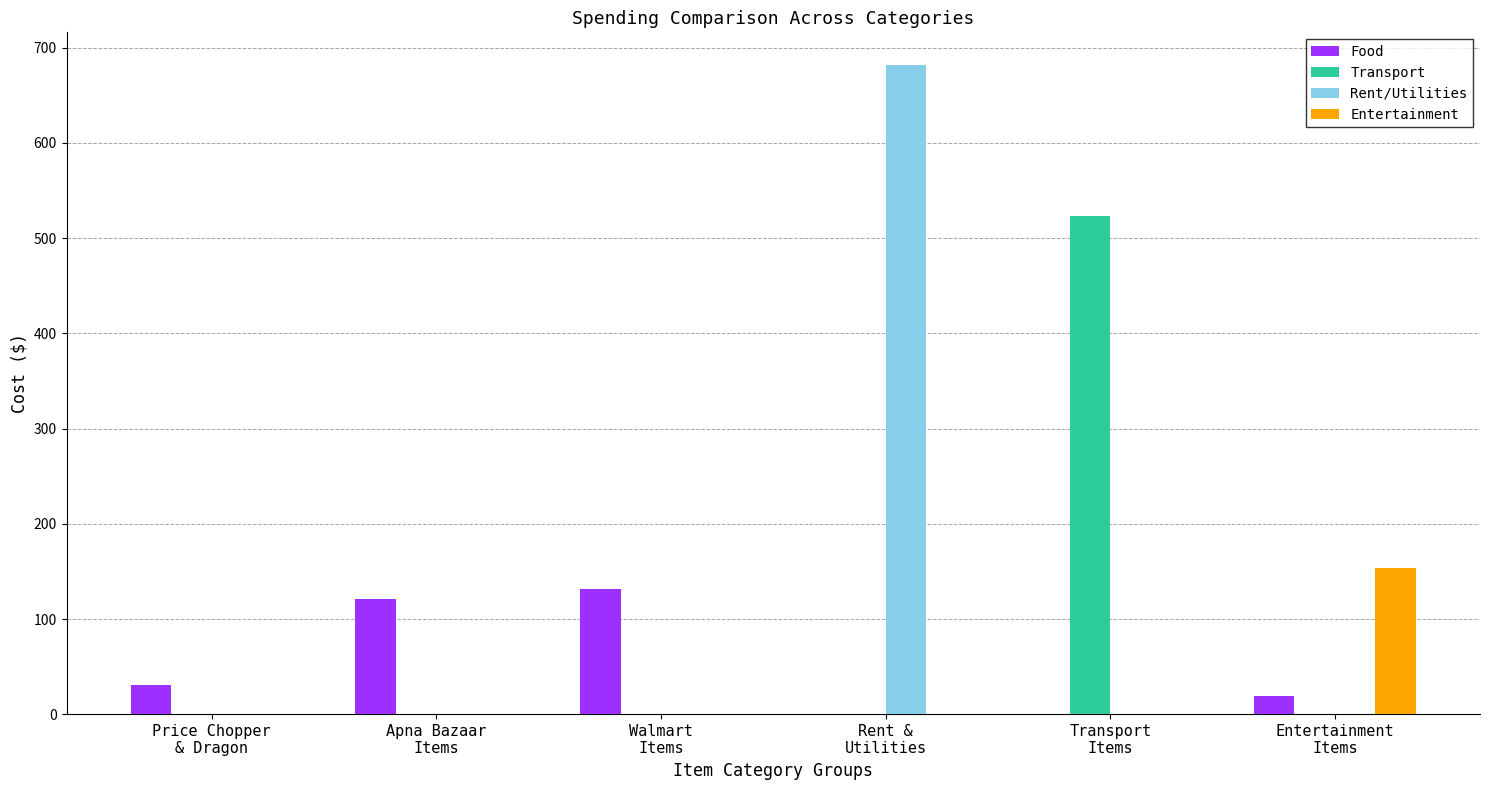

What is the sum of all Transport values?

523.5